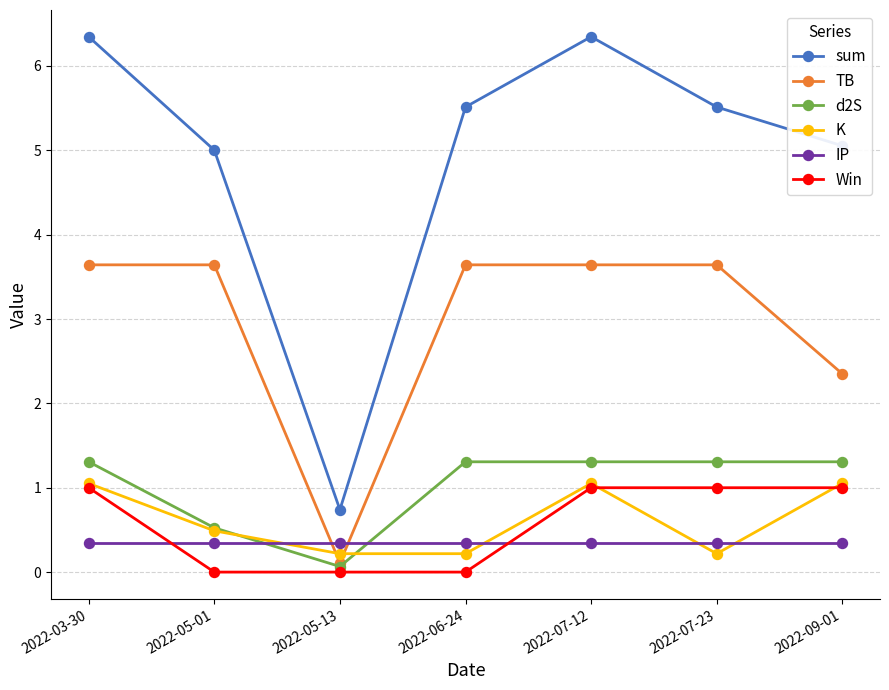

What is the greatest value displayed?

6.3